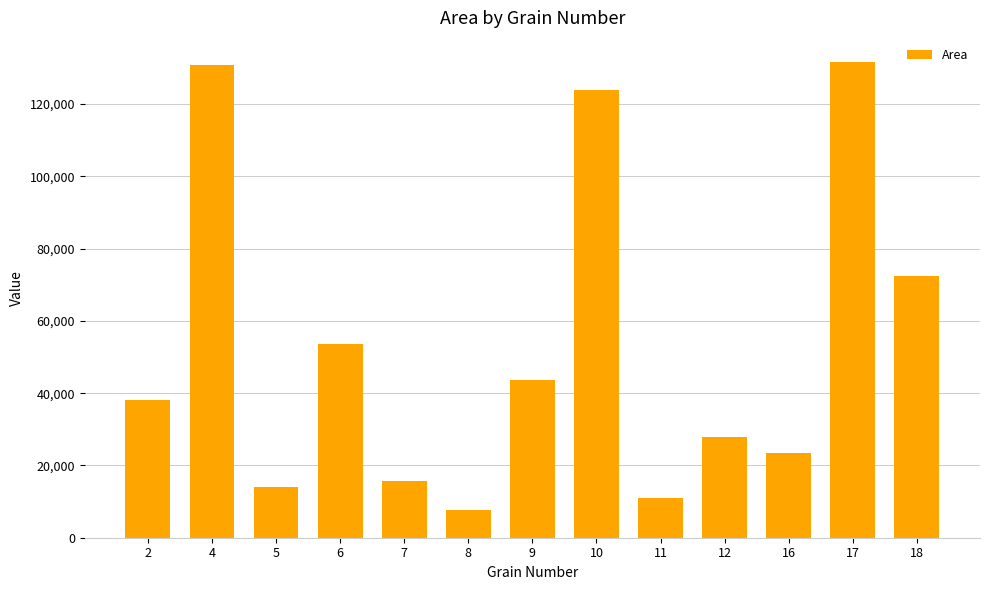

Reading left to right, list all the values displayed in this chart.

38051	130924	14074	53582	15746	7730	43527	123817	11015	27891	23459	131722	72503